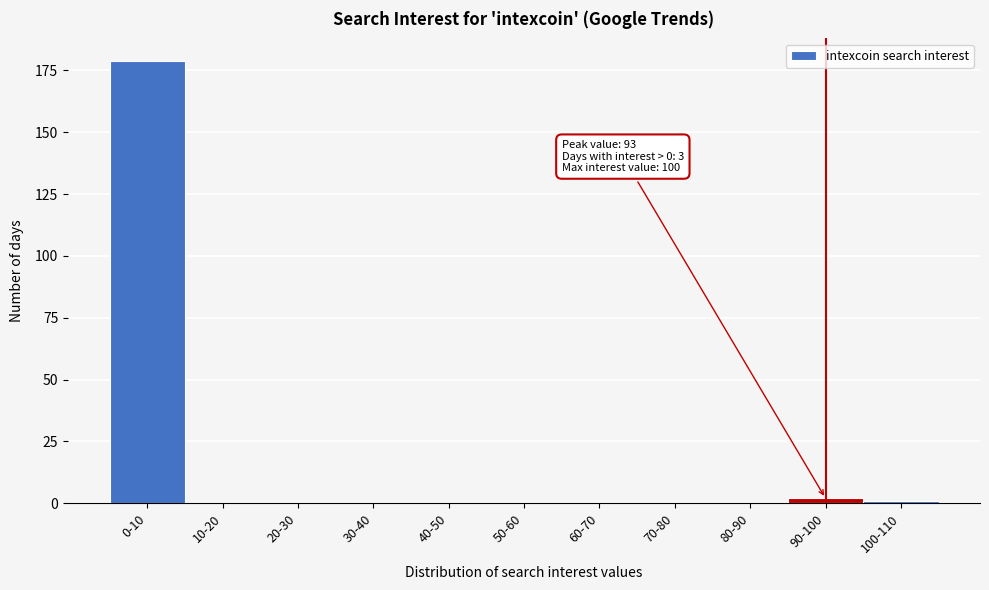

Reading left to right, what are all the values shown in this chart?

0-10=179	10-20=0	20-30=0	30-40=0	40-50=0	50-60=0	60-70=0	70-80=0	80-90=0	90-100=2	100-110=1